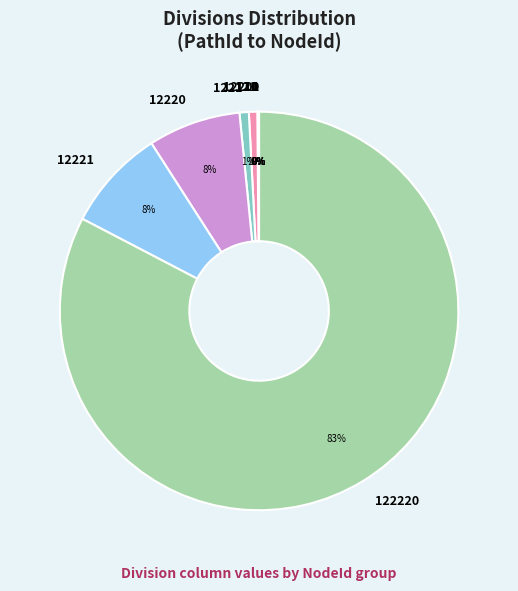

Does any single category account for the majority?

Yes